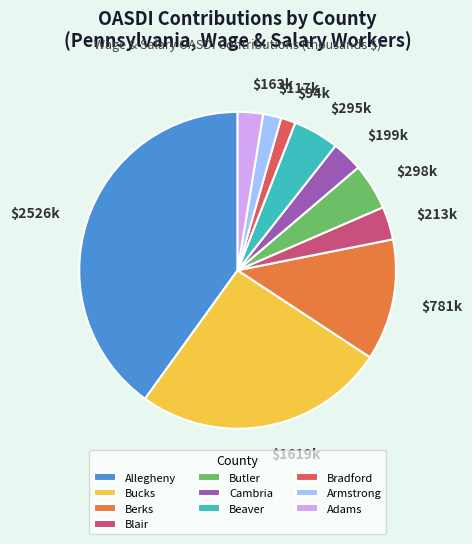

Is Blair the majority of the pie?

No